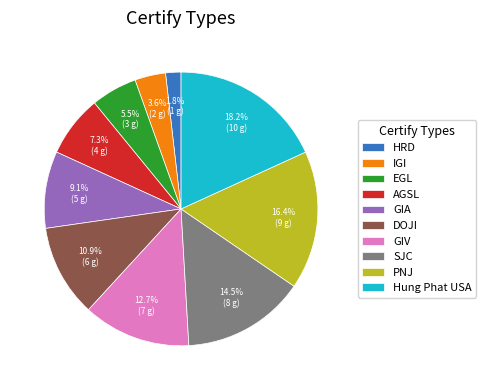

Count the number of slices in the pie.

10